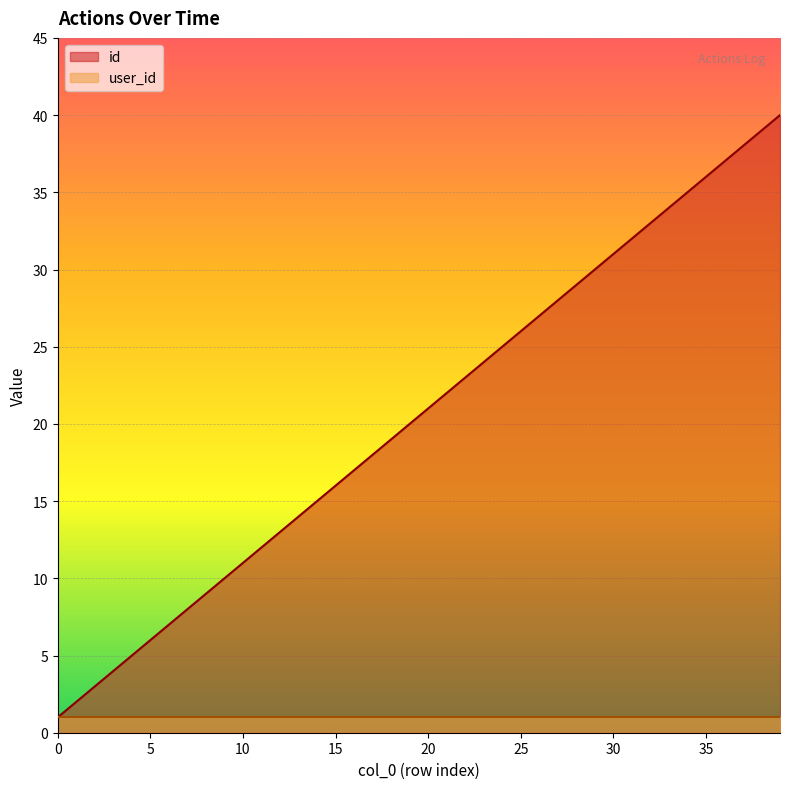

What is the change in value from 34 to 36?

+2